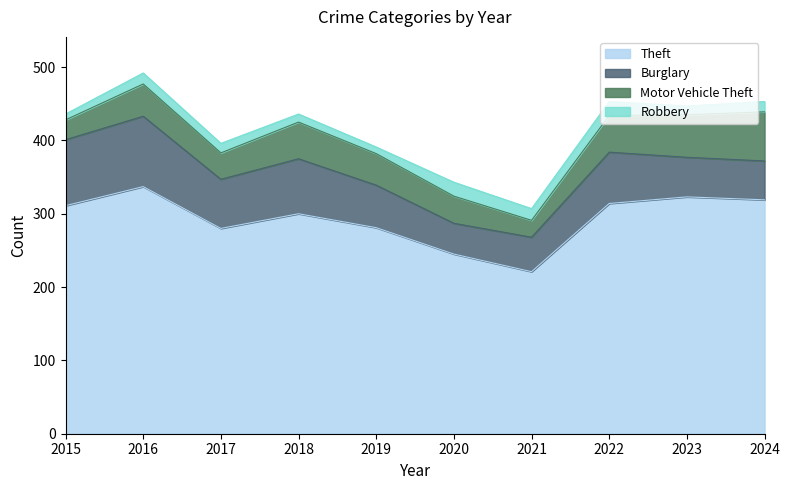

The Motor Vehicle Theft series shows 67 at 2019. True or false?

False